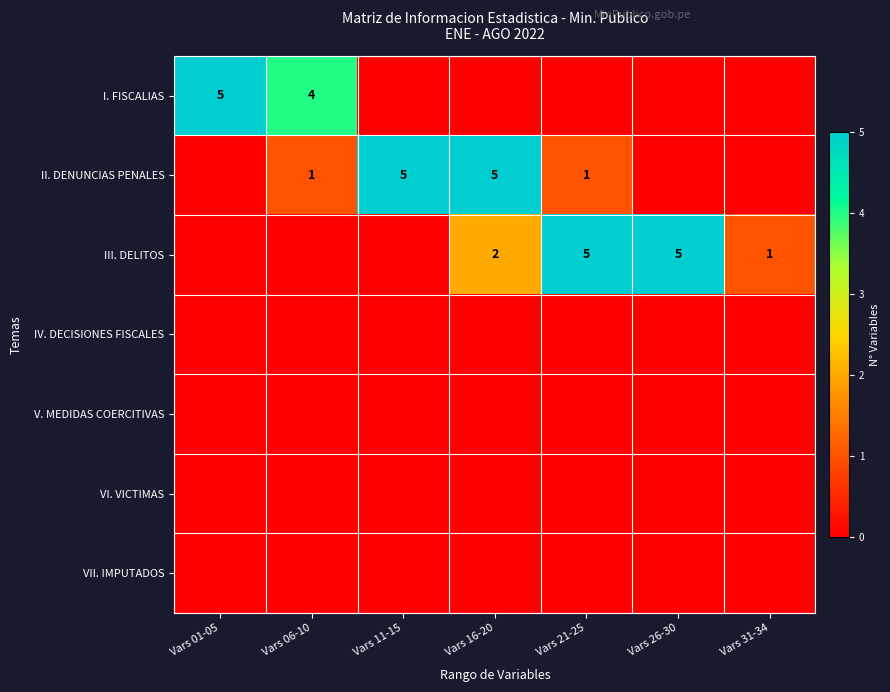

True or false: II. DENUNCIAS PENALES has a value of 1 at Vars 21-25.

True